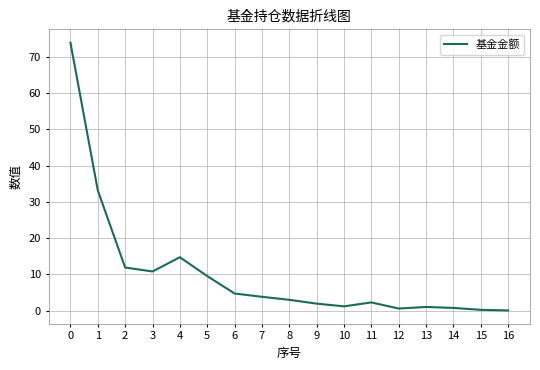

The value at 0 is 129.0. True or false?

False